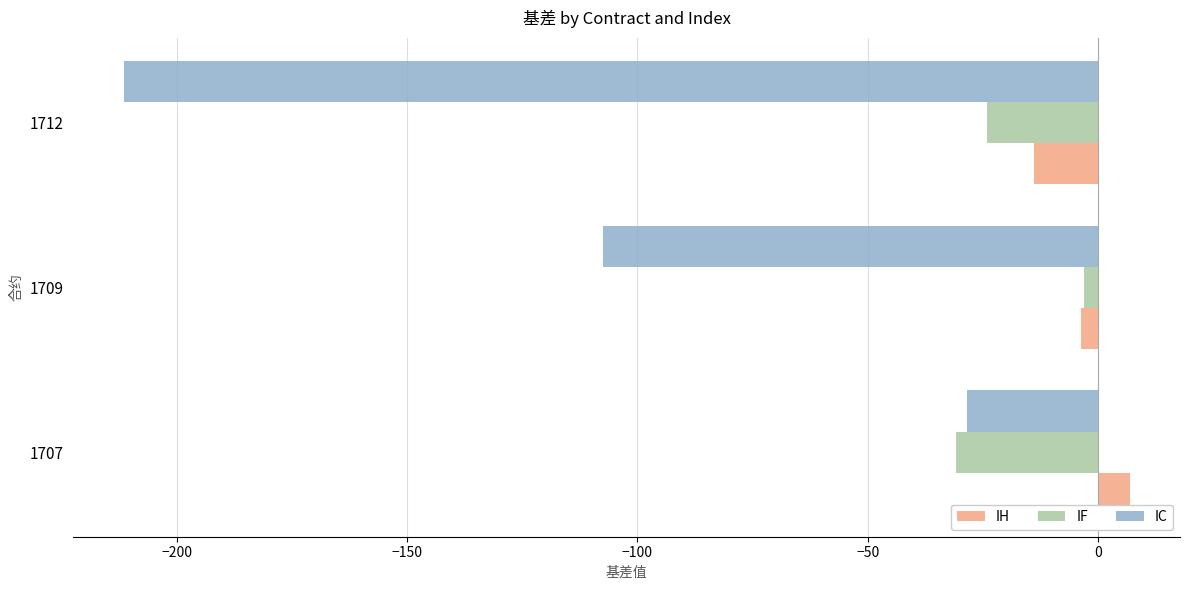

How many data points does each series have?

3